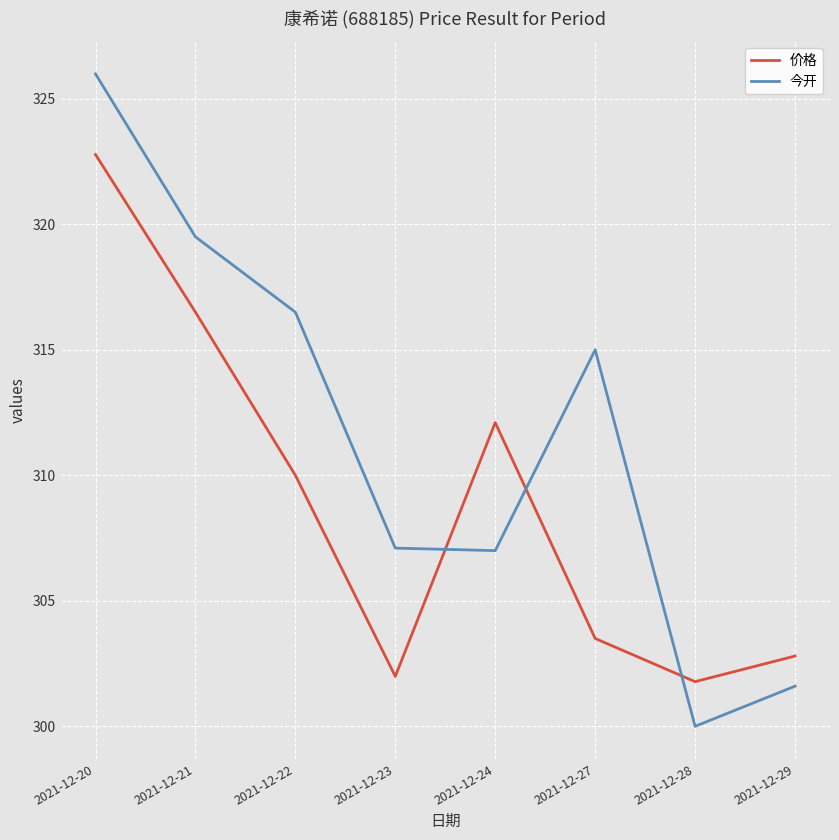

Between which two adjacent categories do 今开 and 价格 first intersect?

2021-12-23 and 2021-12-24